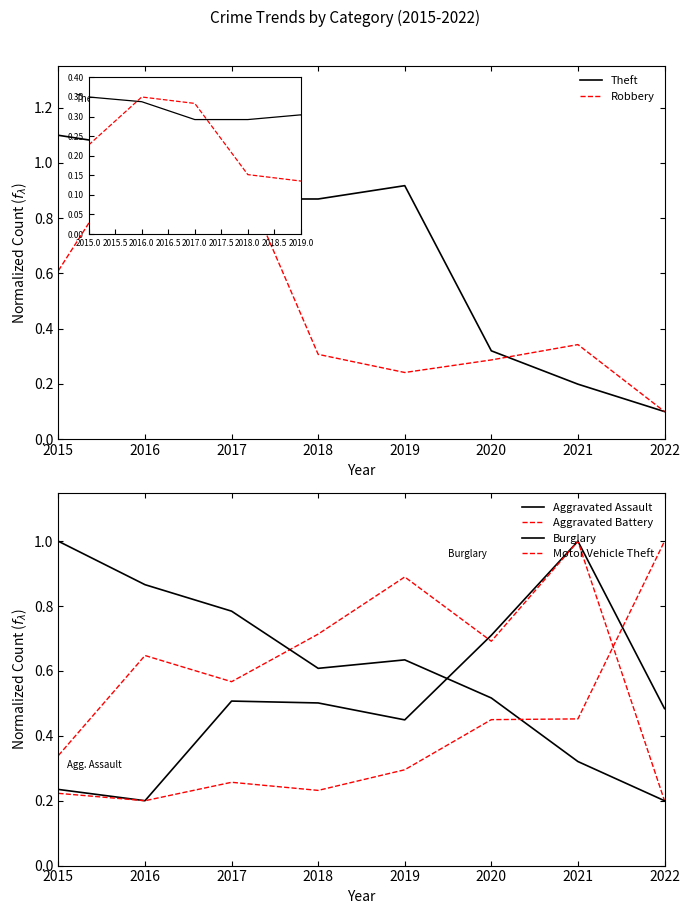

True or false: Robbery has a value of 0.9 at 2015.

False